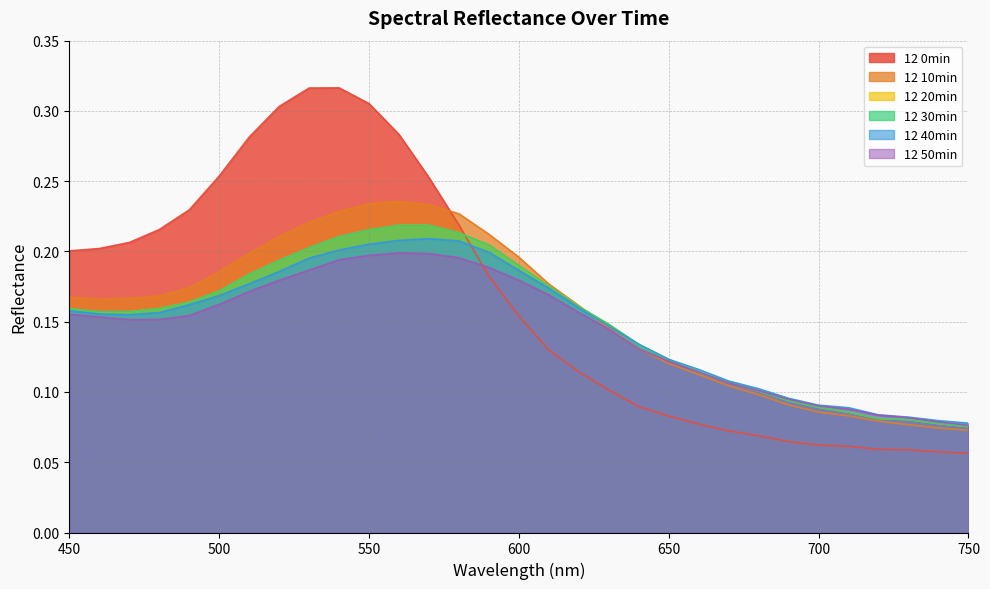

Rank the series by their maximum value, from highest to lowest.

12 0min, 12 10min, 12 20min, 12 30min, 12 40min, 12 50min